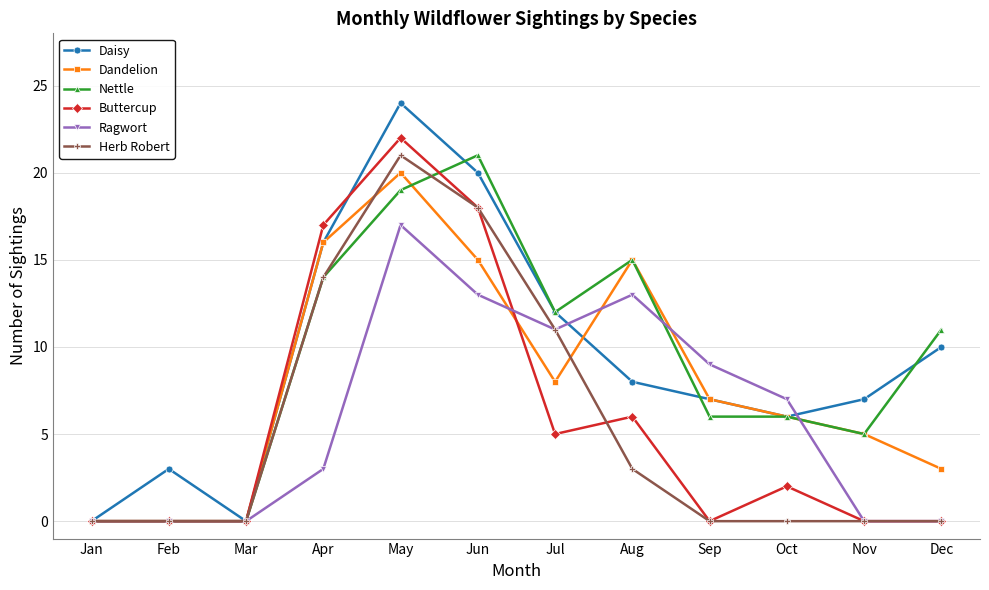

Does the chart display data point markers on the line(s)?

Yes